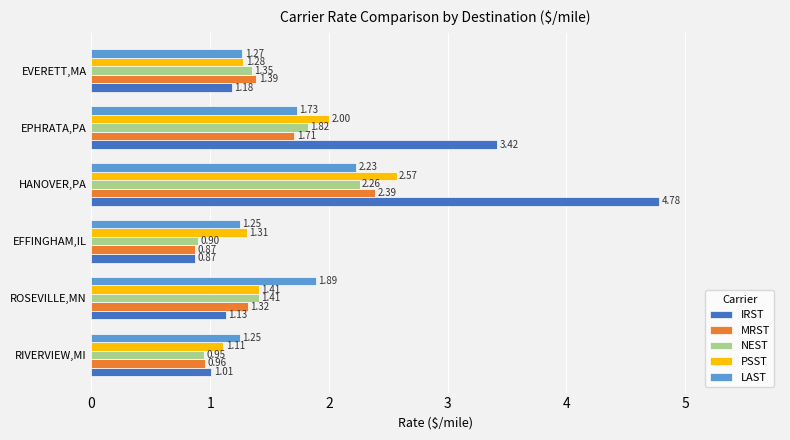

List the series in order of their peak value, lowest first.

LAST, NEST, MRST, PSST, IRST